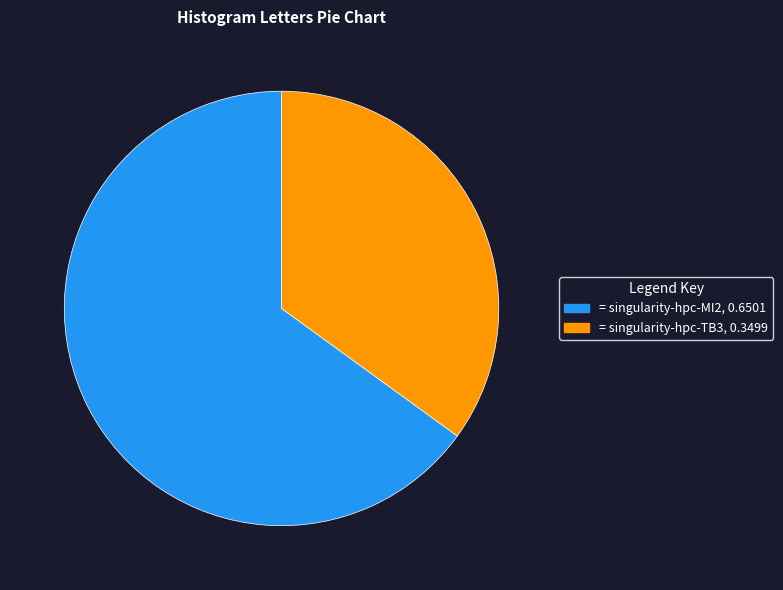

Which slice represents more than half of the pie?

= singularity-hpc-MI2, 0.6501